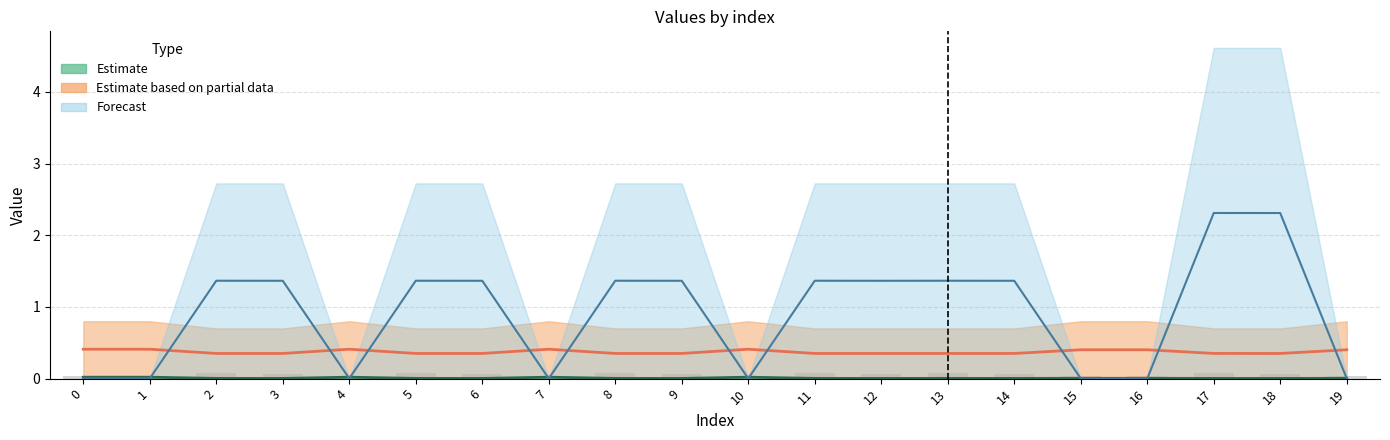

At which category does the chart reach its peak across all series?

17